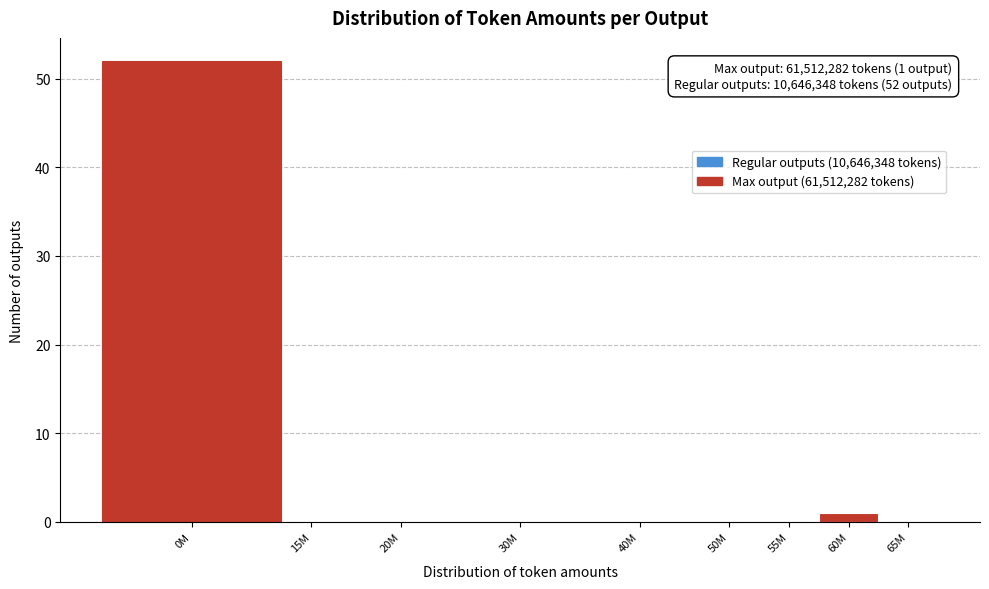

Reading left to right, extract all data points from this chart.

0M=52	15M=0	20M=0	30M=0	40M=0	50M=0	55M=0	60M=1	65M=0